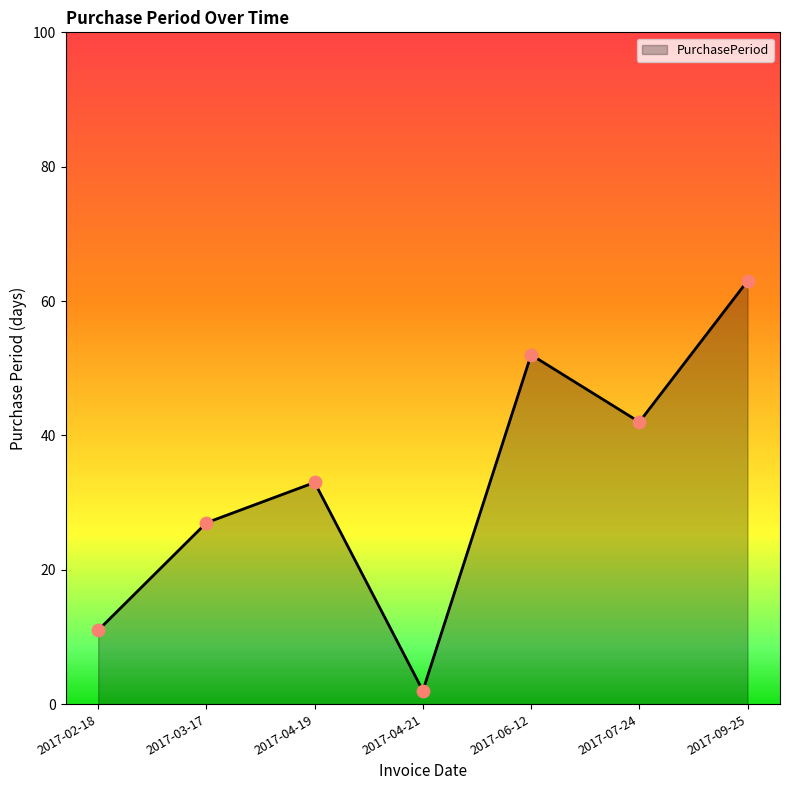

Between 2017-02-18 and 2017-09-25, which is larger?

2017-09-25